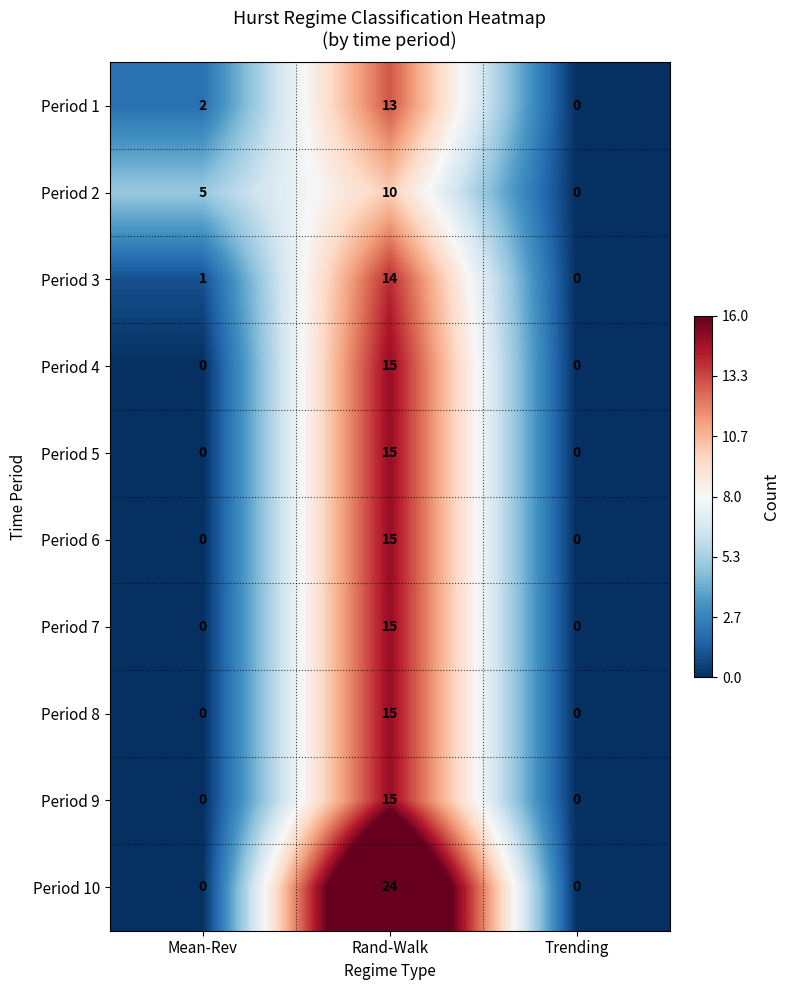

What is the sum of the Period 4 values at Rand-Walk and Trending?

15